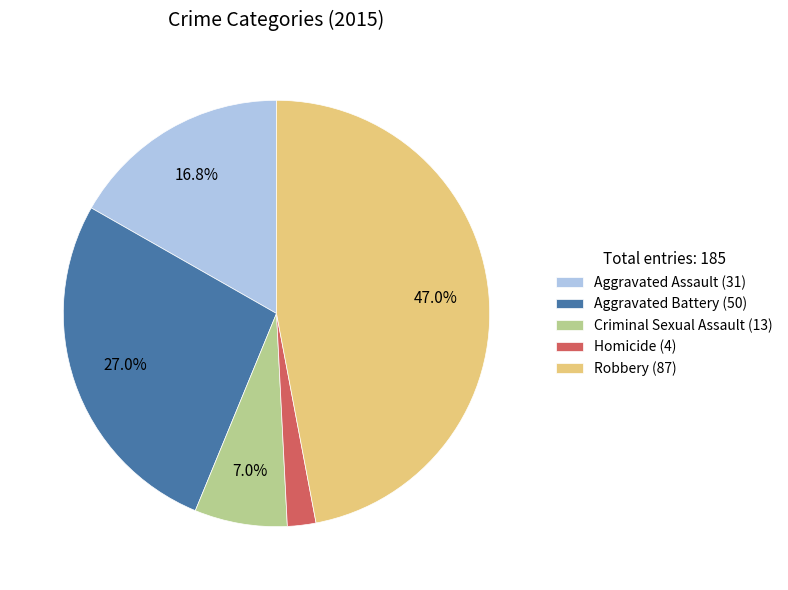

Is it true that Robbery is 55% of the pie?

False